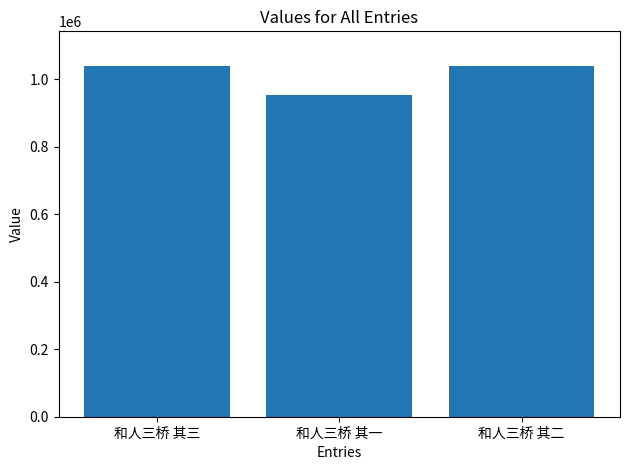

What is the value of the 3rd bar from the left?

1038484